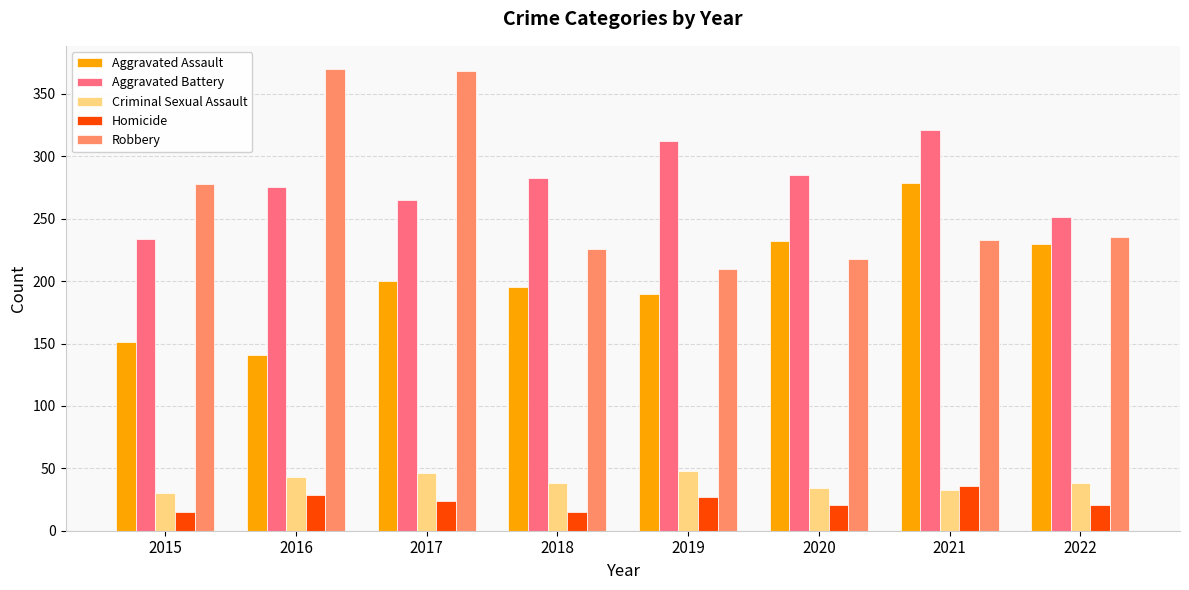

What is the total value across all series at 2021?

902